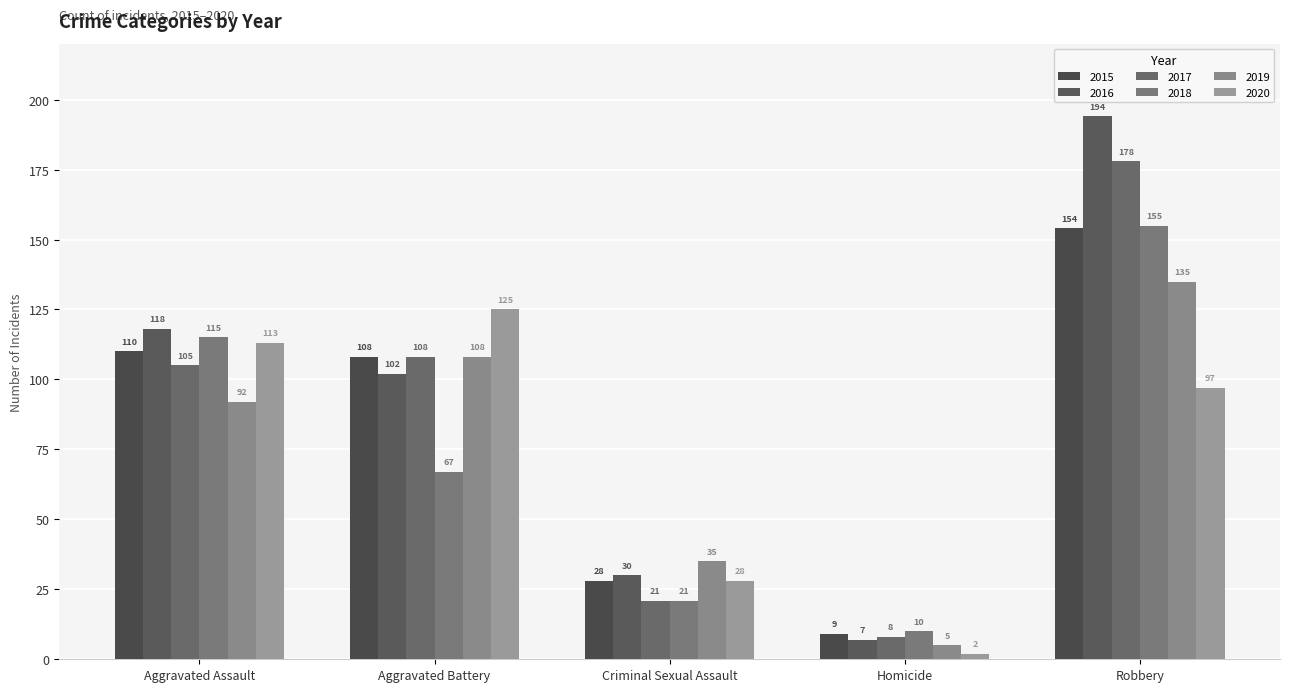

The 2018 series shows 68 at Aggravated Assault. True or false?

False